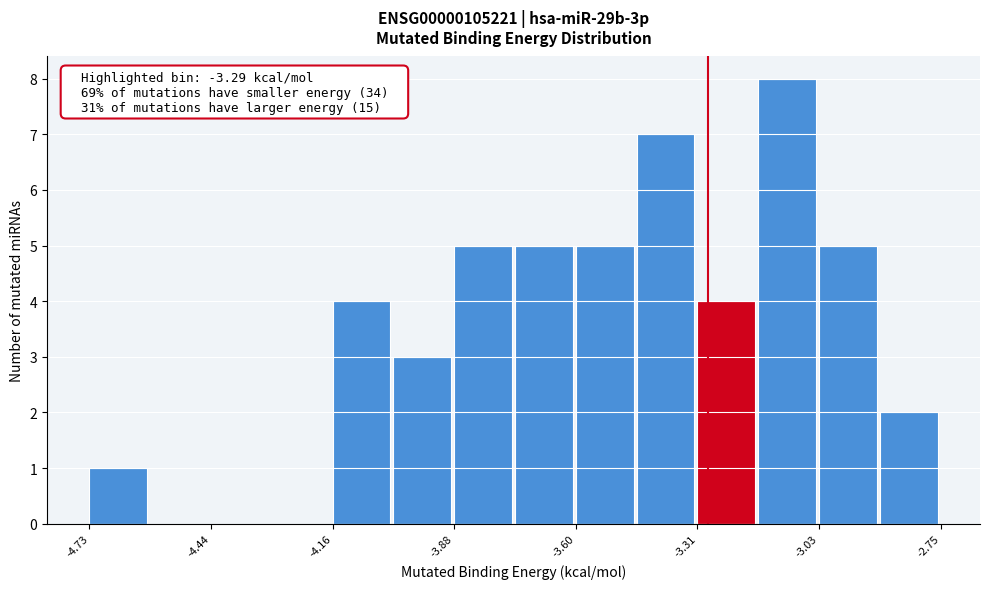

Read against the x-axis, roughly where is the centre of the tallest bar?

-3.10